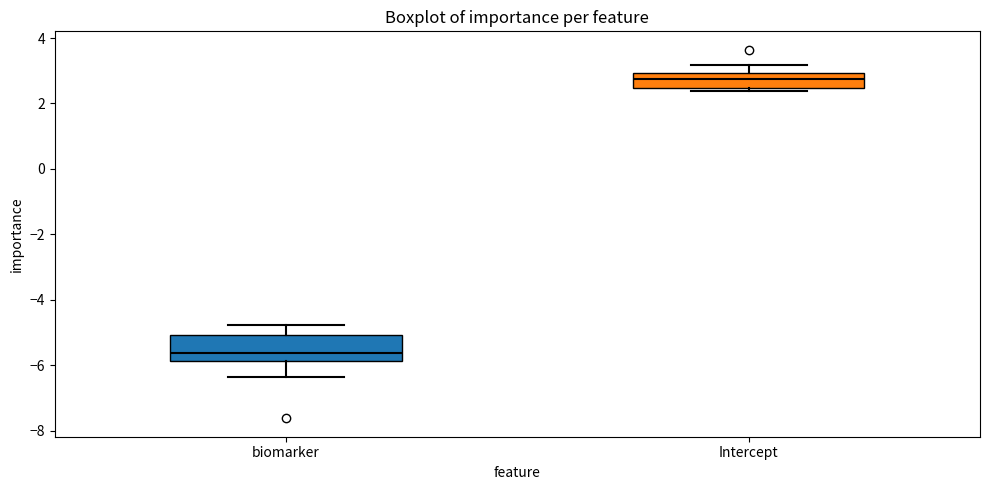

Which box has the highest median line?

Intercept